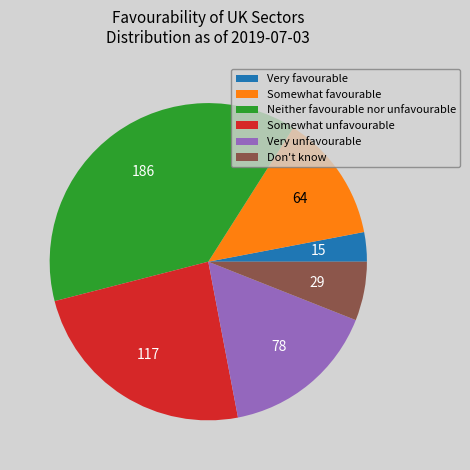

Rank the categories by value from highest to lowest.

Neither favourable nor unfavourable, Somewhat unfavourable, Very unfavourable, Somewhat favourable, Don't know, Very favourable